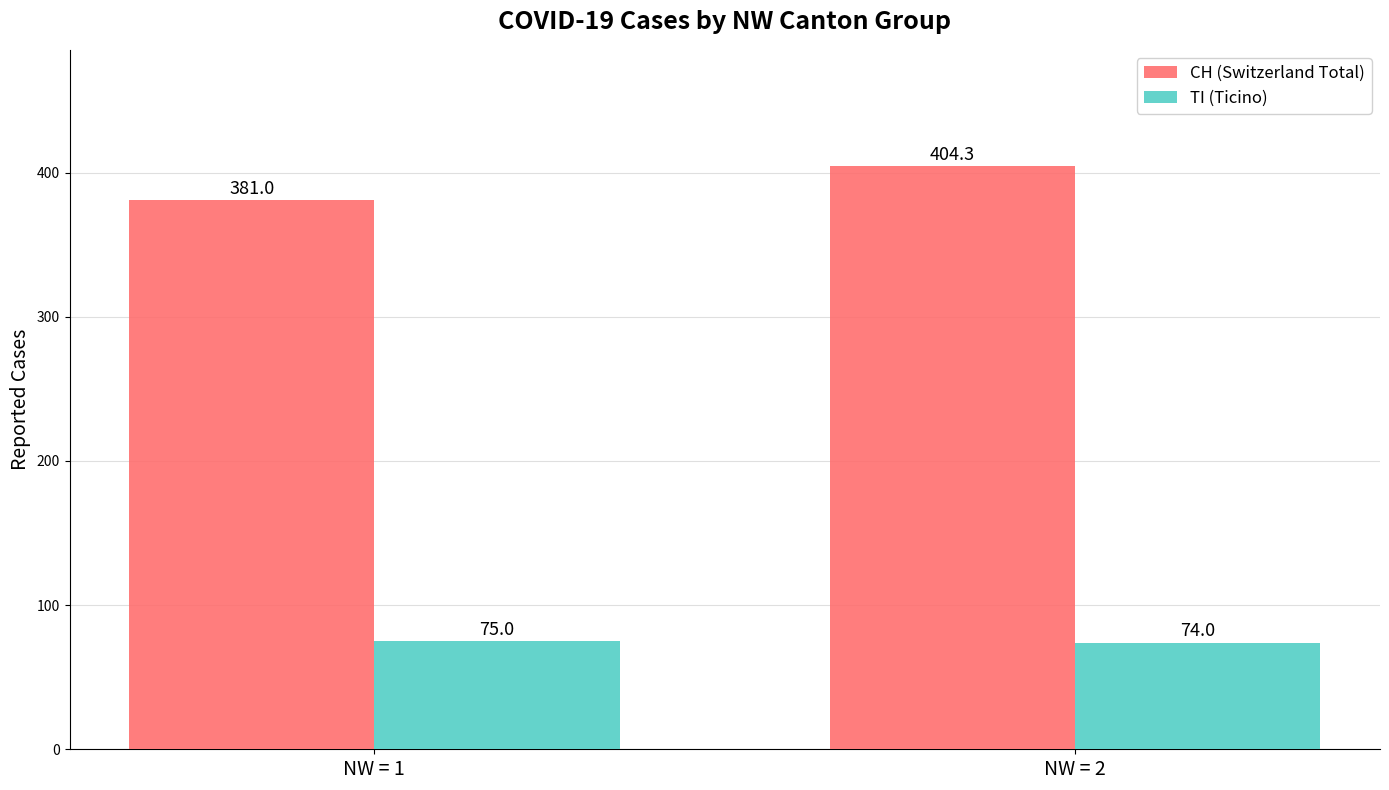

Reading right to left, list all the values displayed in this chart.

CH (Switzerland Total): 404.3	381.0
TI (Ticino): 74.0	75.0